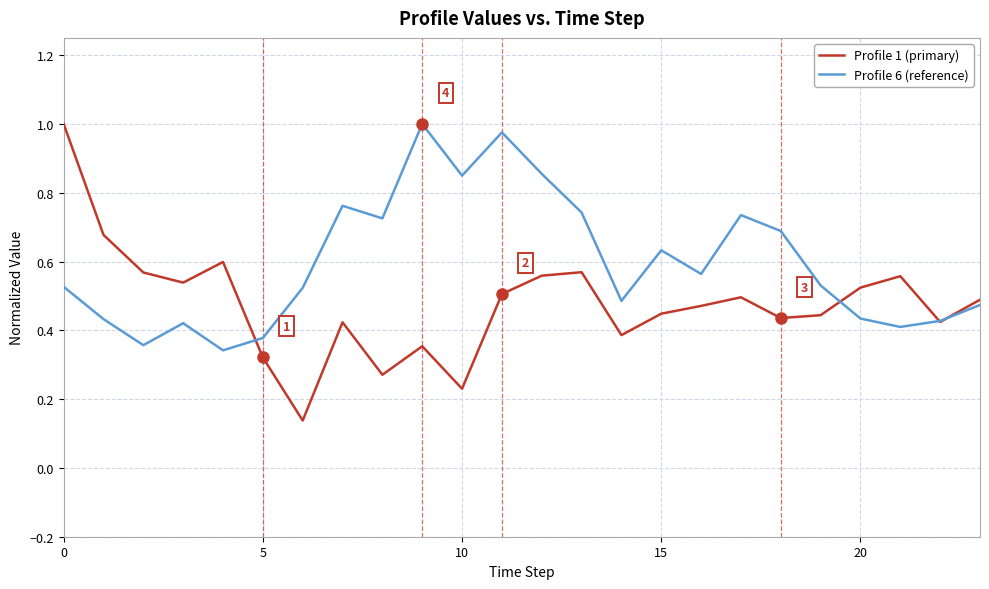

Which series has the widest spread of values?

Profile 1 (primary)